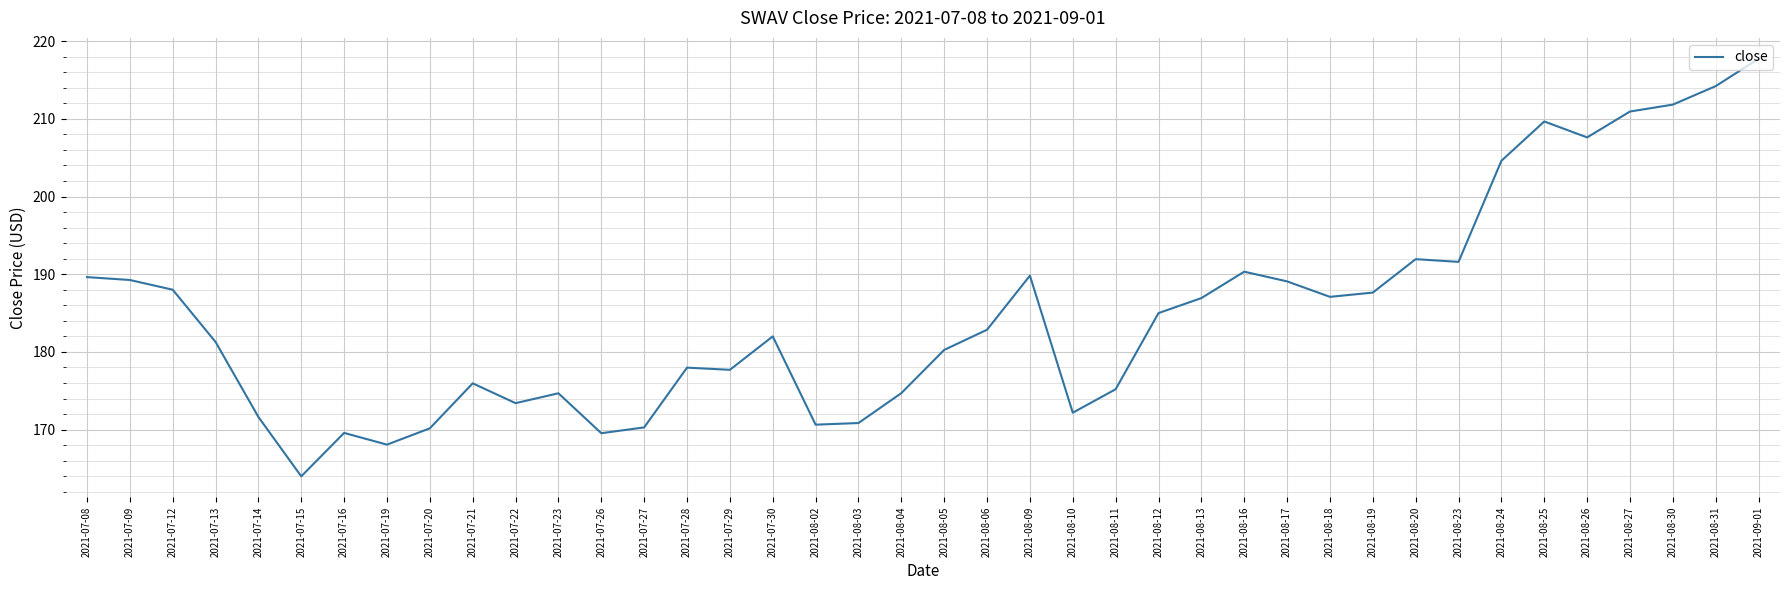

What is the maximum value shown in the chart?

217.7